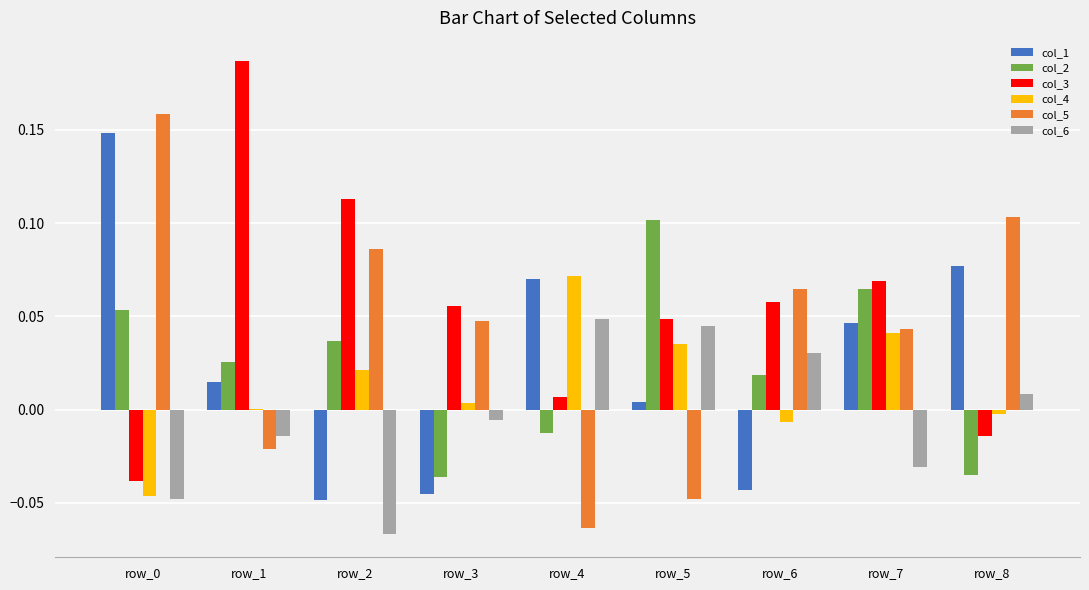

What is the sum of all col_5 values?

0.4